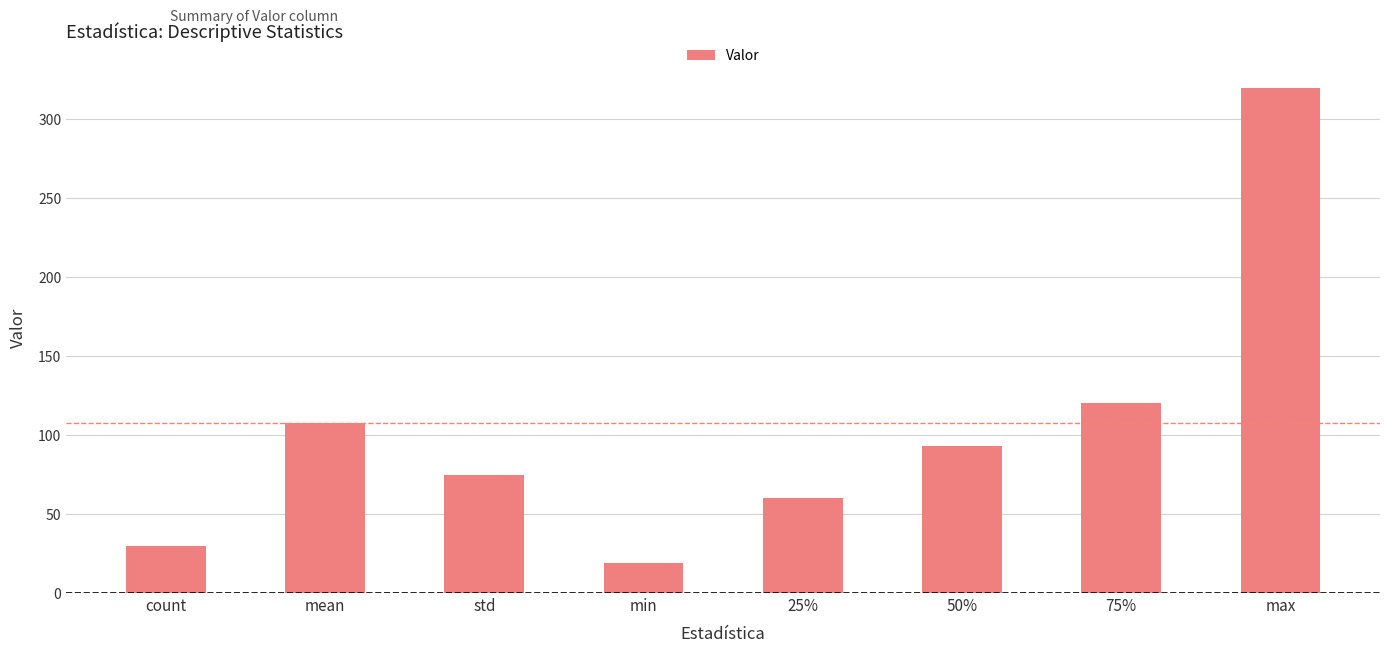

At which label does the data first exceed 92?

mean